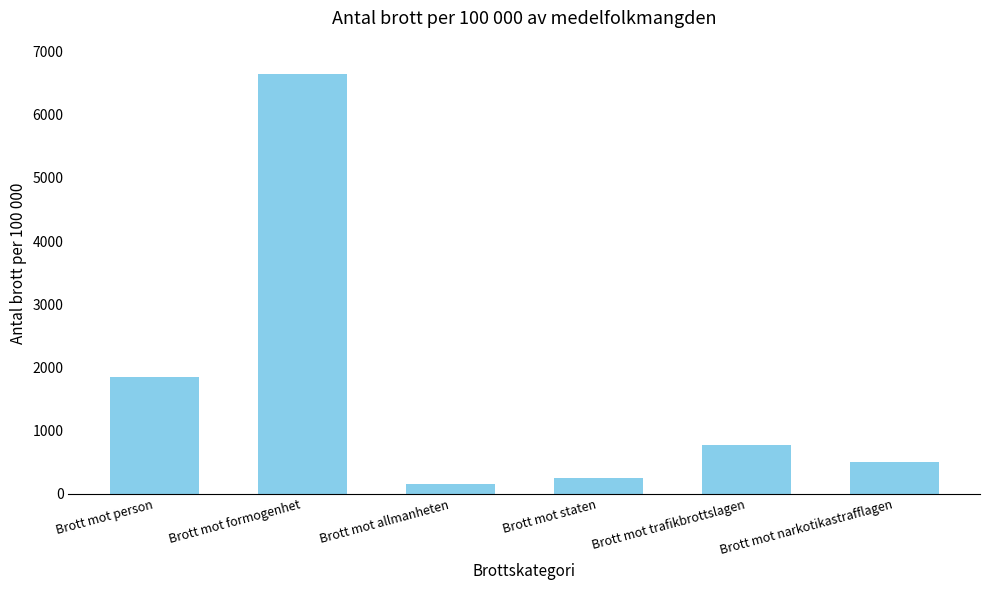

Which category has the highest value across all series?

Brott mot formogenhet